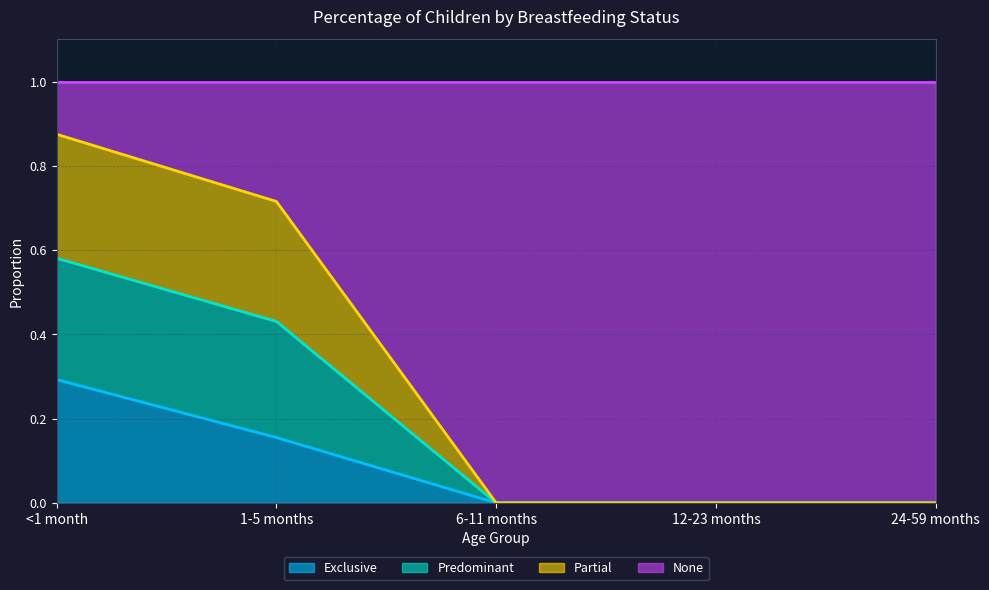

At which category is the sum across all series the highest?

<1 month